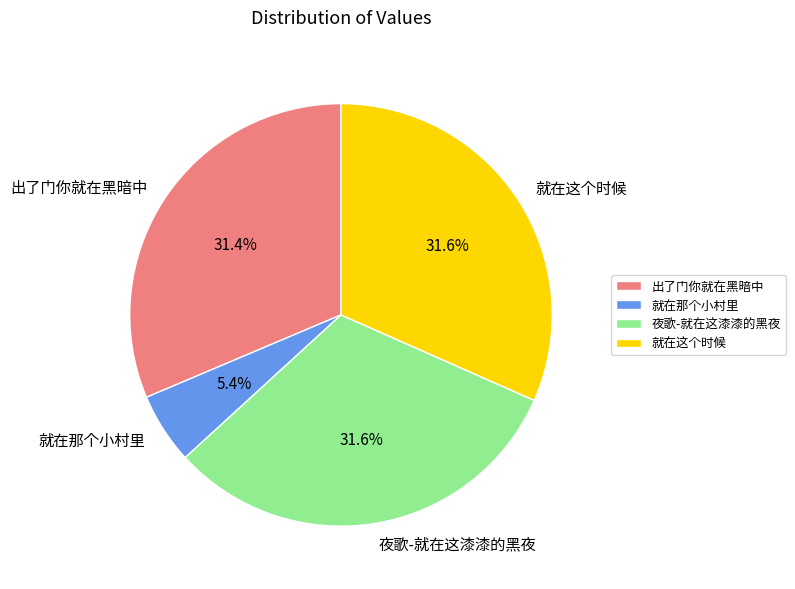

To the nearest percent, what is the average slice percentage?

25%